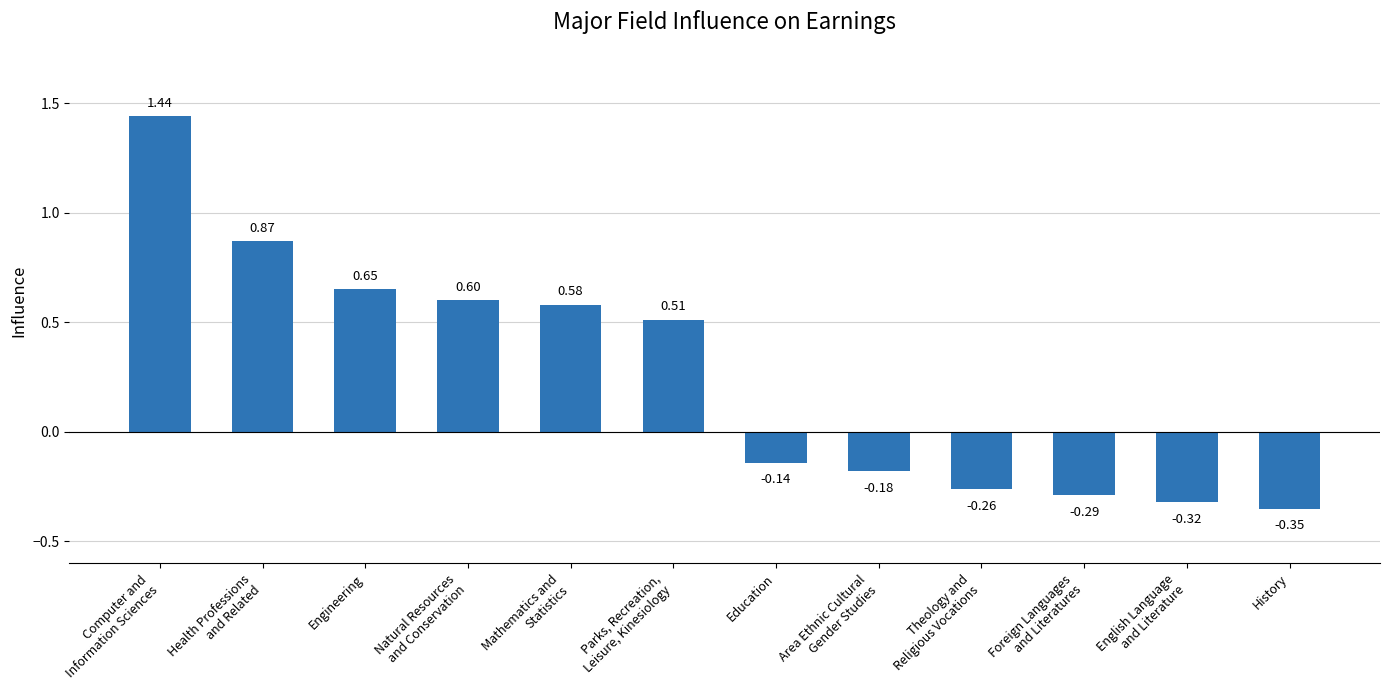

Are the bars grouped side by side (vs. stacked)?

No